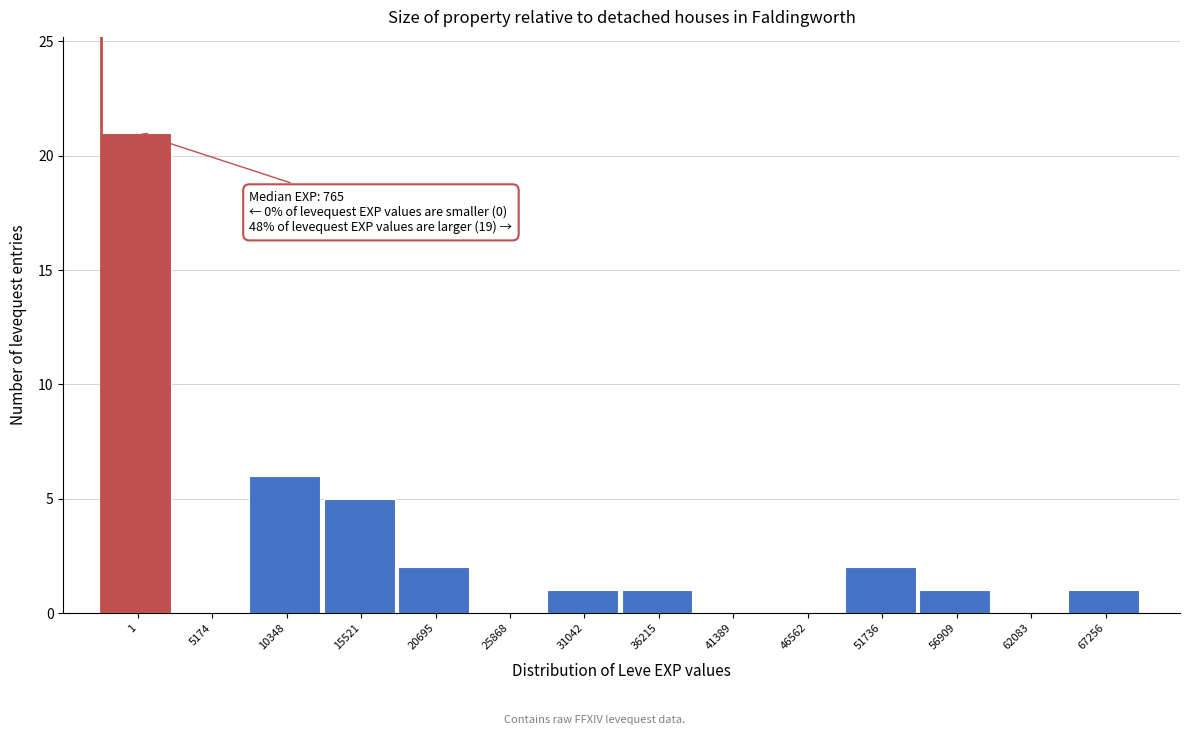

Reading left to right, list all the values displayed in this chart.

1=21	5174=0	10348=6	15521=5	20695=2	25868=0	31042=1	36215=1	41389=0	46562=0	51736=2	56909=1	62083=0	67256=1